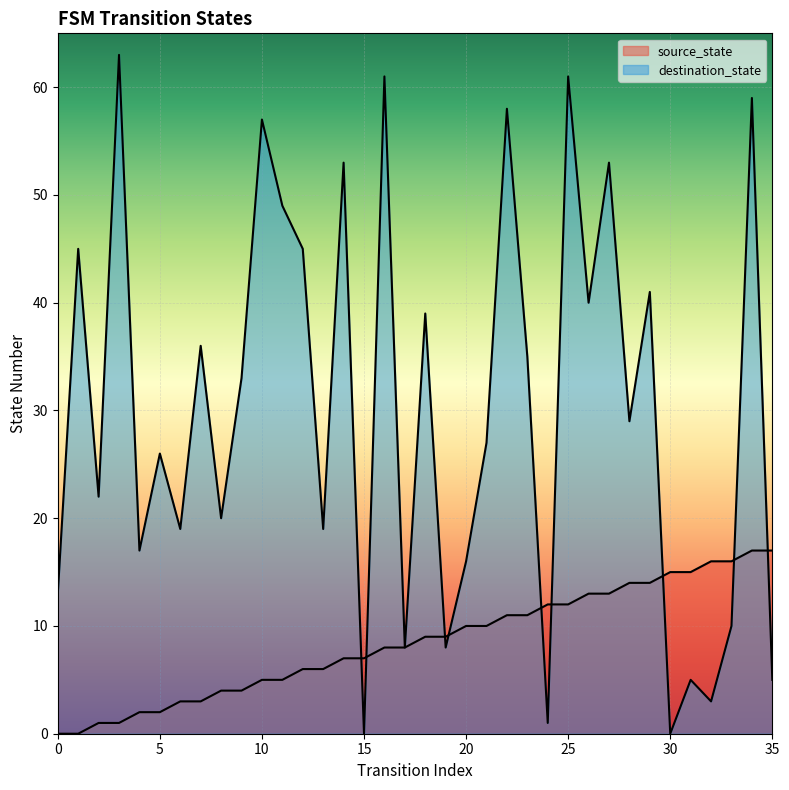

Rank the series by their maximum value, from lowest to highest.

source_state, destination_state